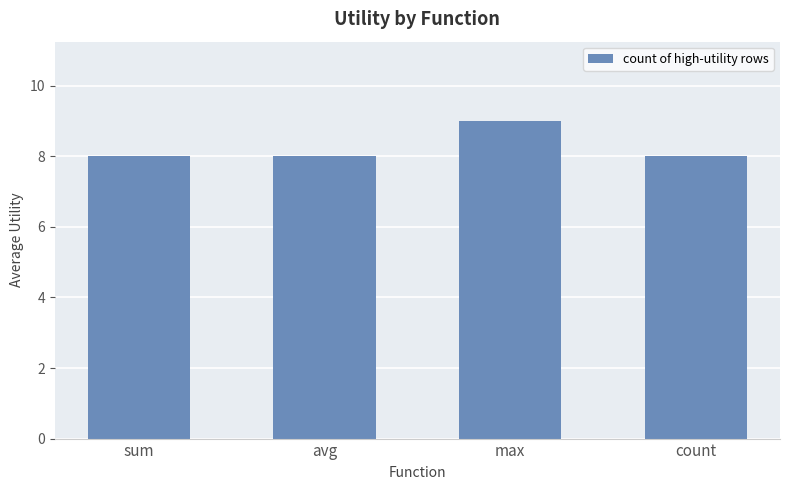

Reading left to right, extract all data points from this chart.

8	8	9	8